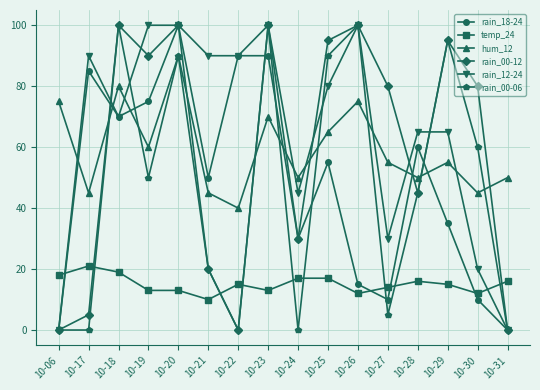

Where is the first local maximum for temp_24?

10-17